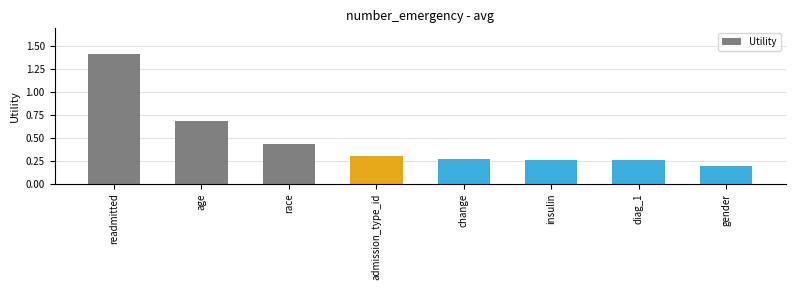

What is the difference between the maximum and minimum values?

1.2